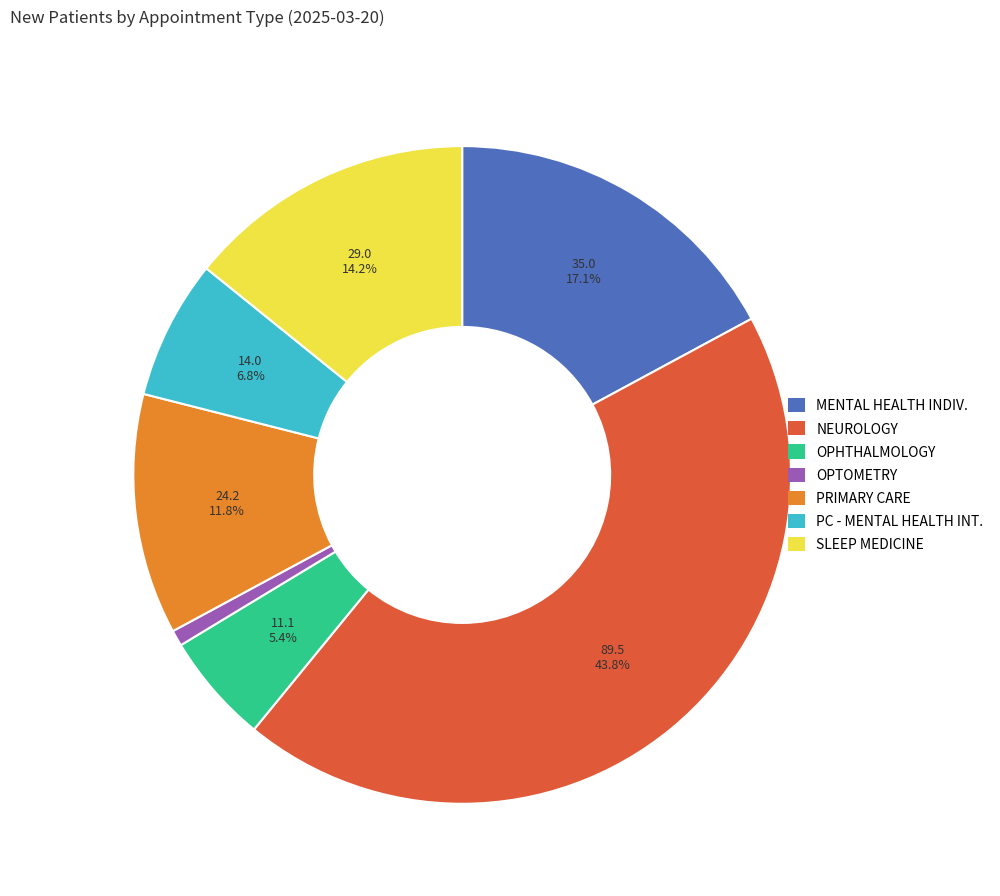

True or false: SLEEP MEDICINE accounts for 27% of the total.

False